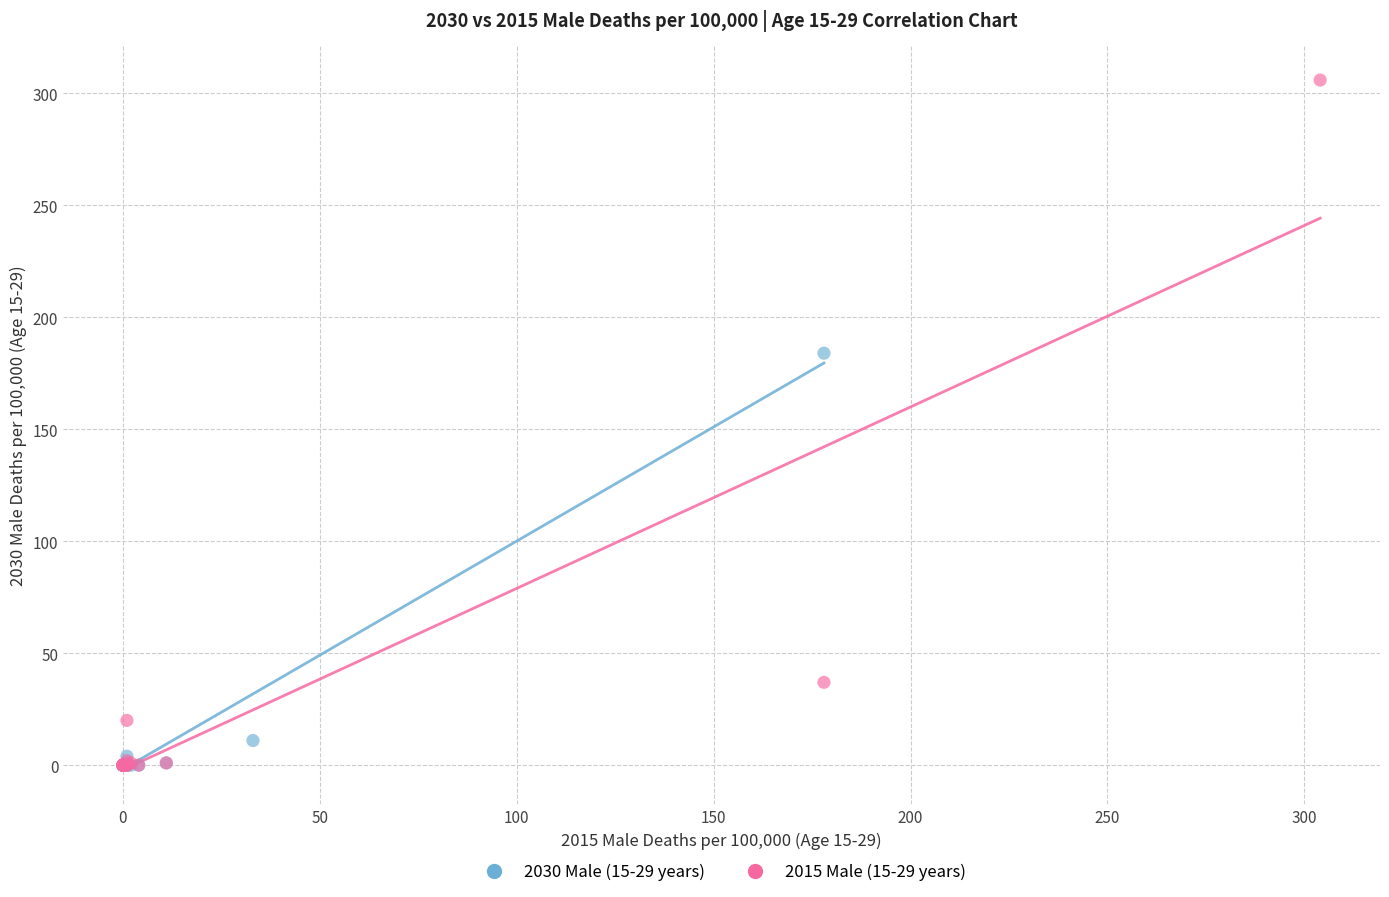

Which series has the widest spread of Y values?

2015 Male (15-29 years)